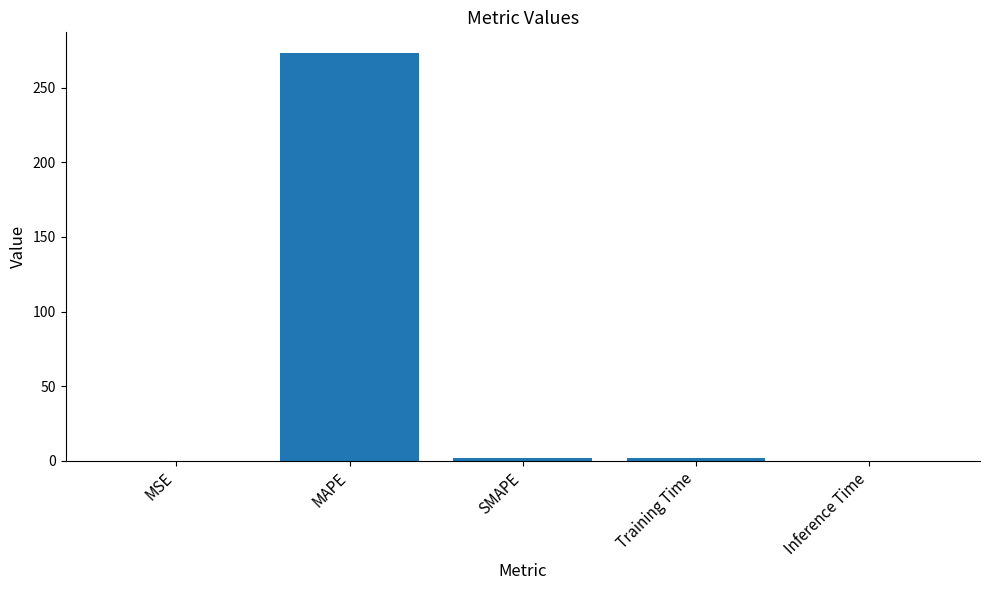

What is the approximate value at MAPE?

273.5